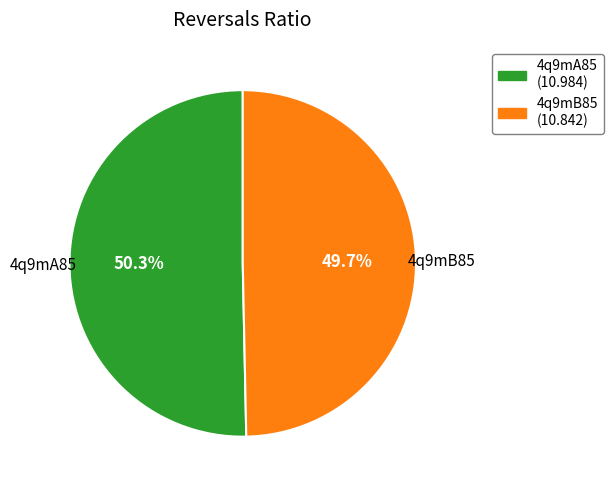

What is the ratio of the value at 4q9mB85 to the value at 4q9mA85?

1.0